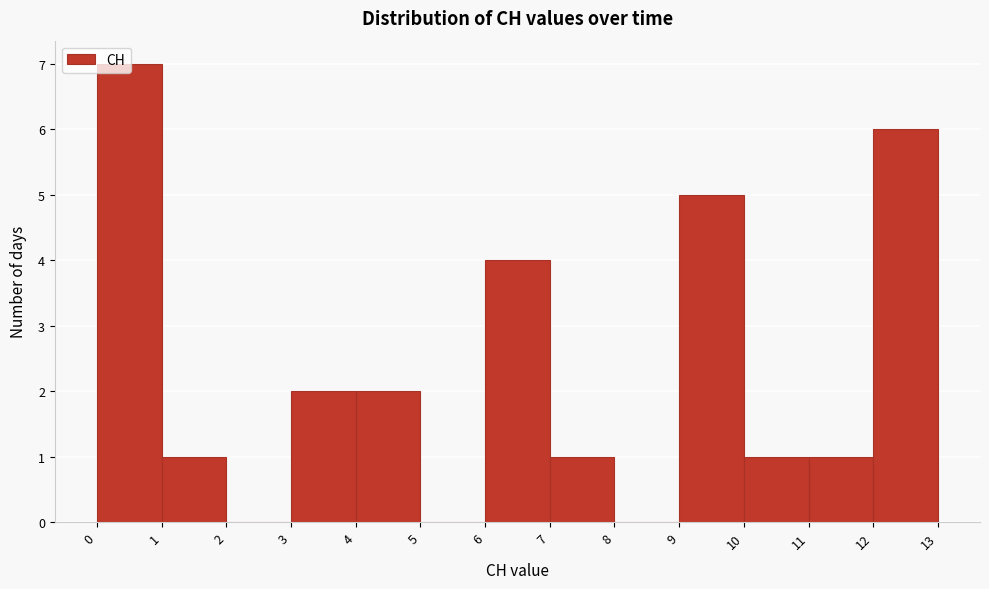

Over which range of the x-axis is the bar tallest?

0 to 1